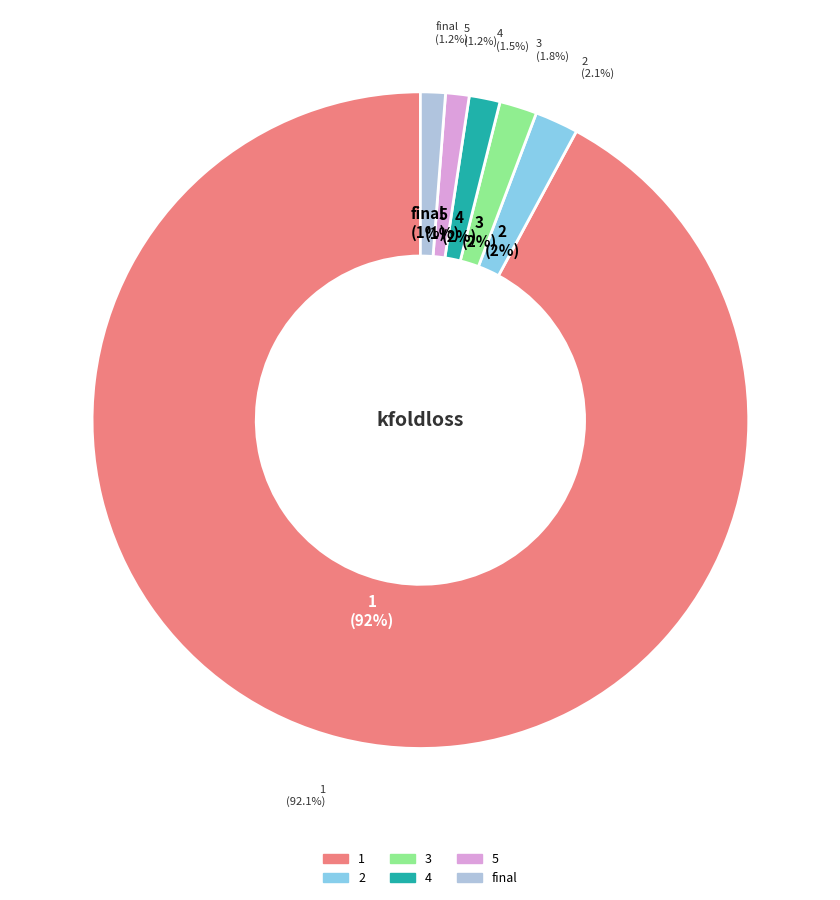

To the nearest percent, what percentage of the pie is 2?

2%